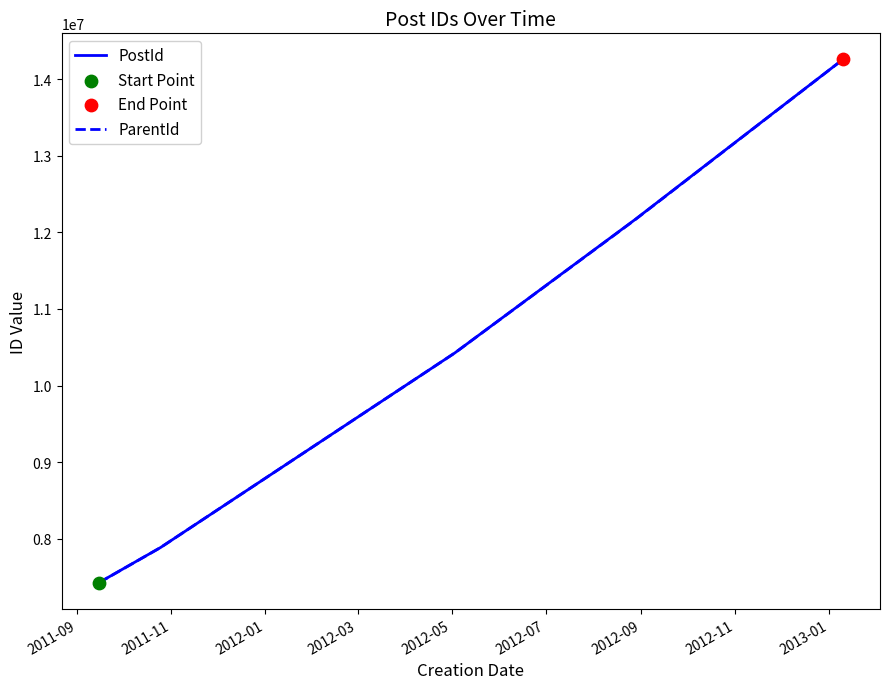

What is the maximum value shown in the chart?

14258208